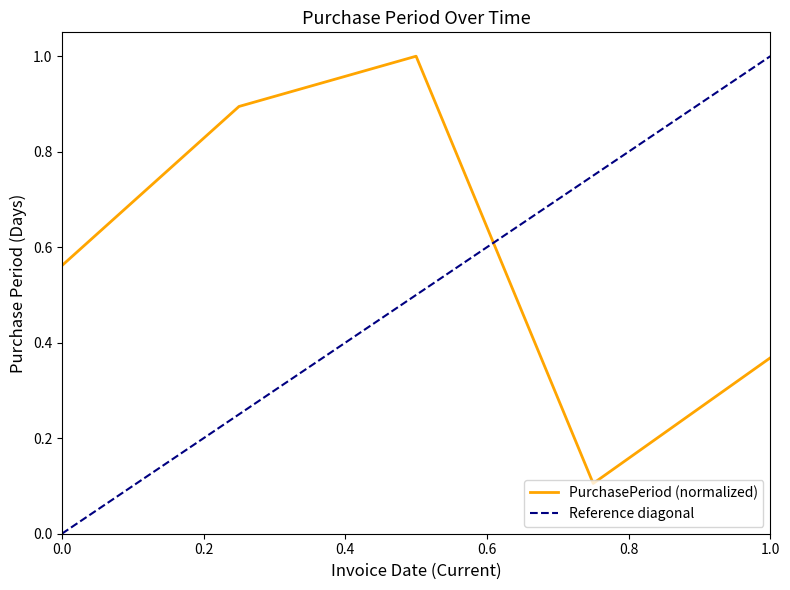

True or false: the data shows 1.0 at 2017-09-21.

True